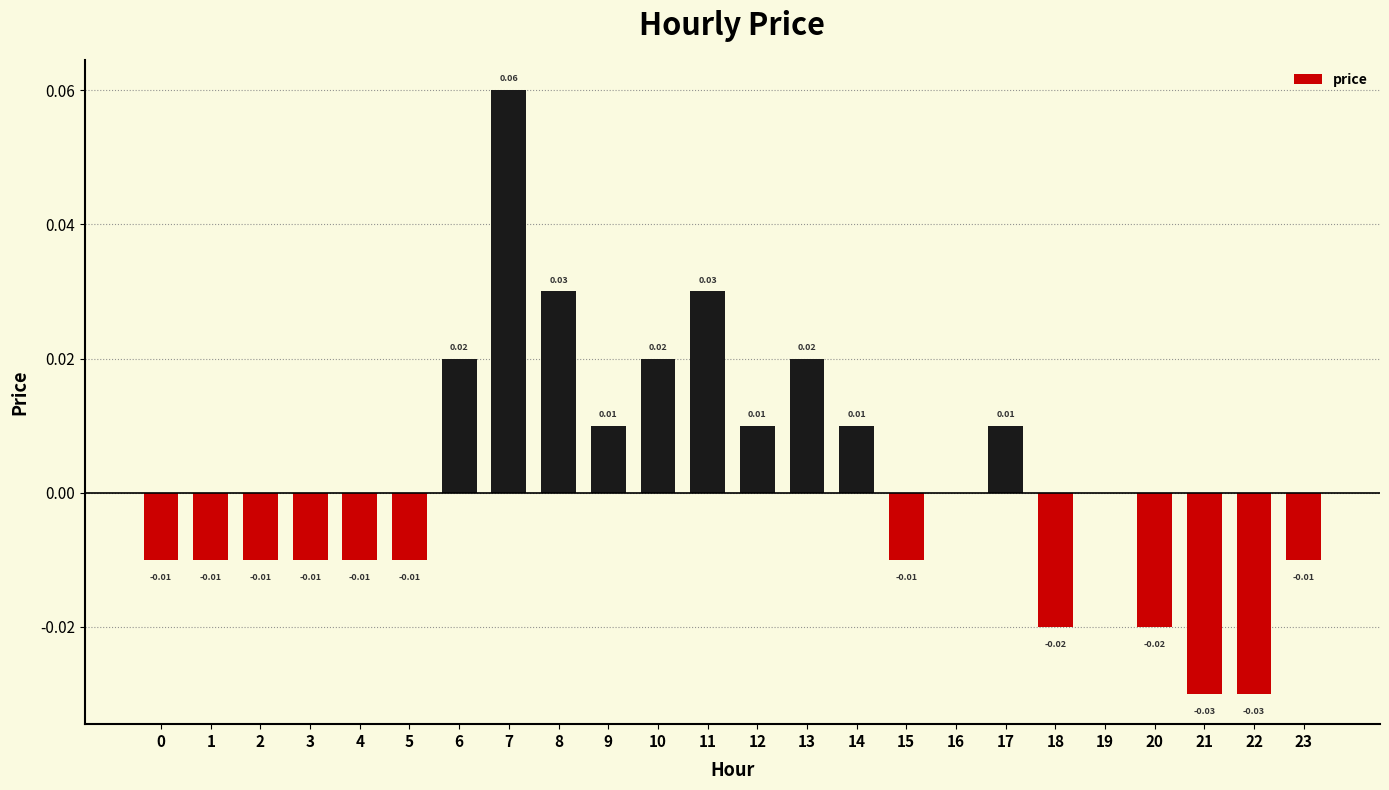

Which has a higher value, 19 or 0?

19